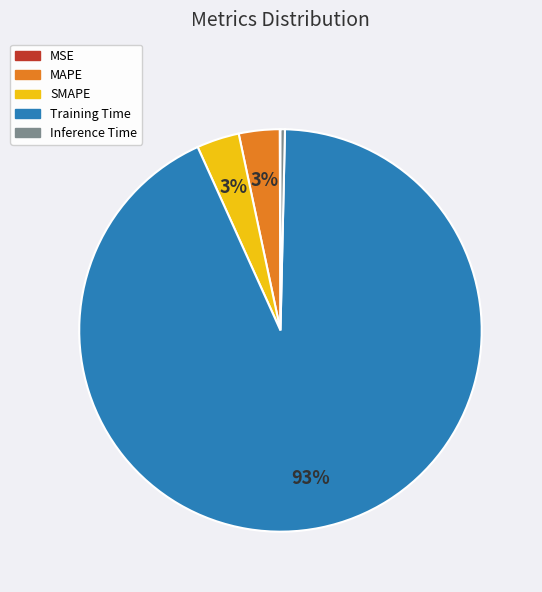

Which slice is the largest?

Training Time